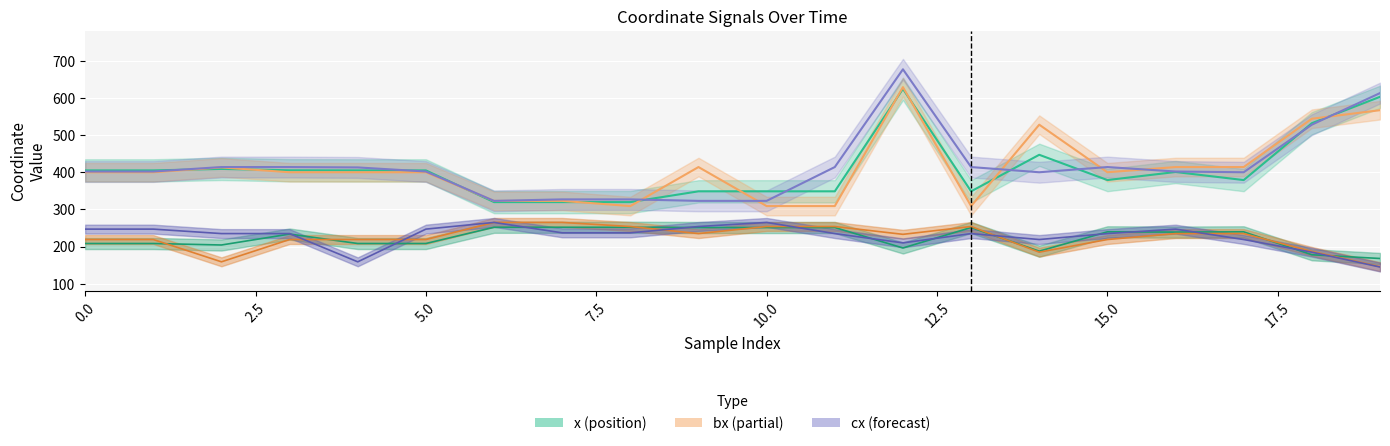

What is the total value across all series at 19?

2242.0